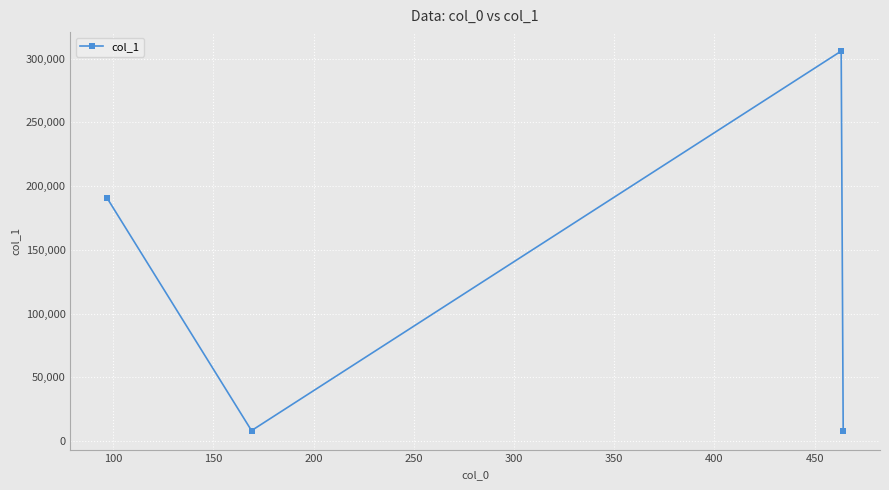

Count the number of categories in the chart.

4